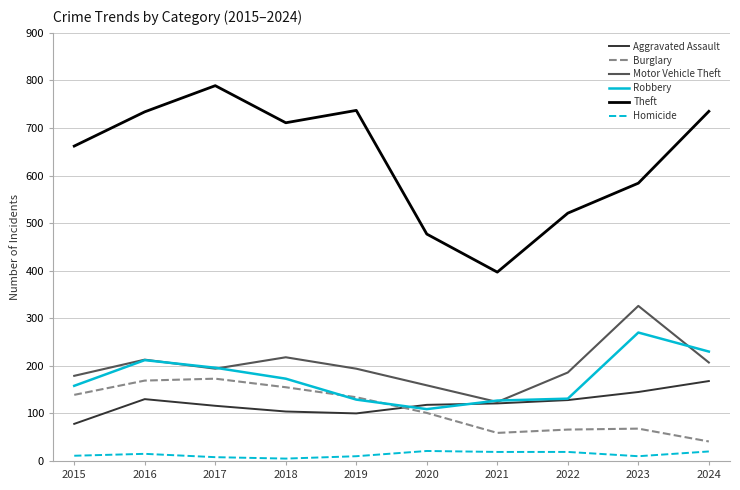

Between 2020 and 2024, which series saw the biggest shift?

Theft